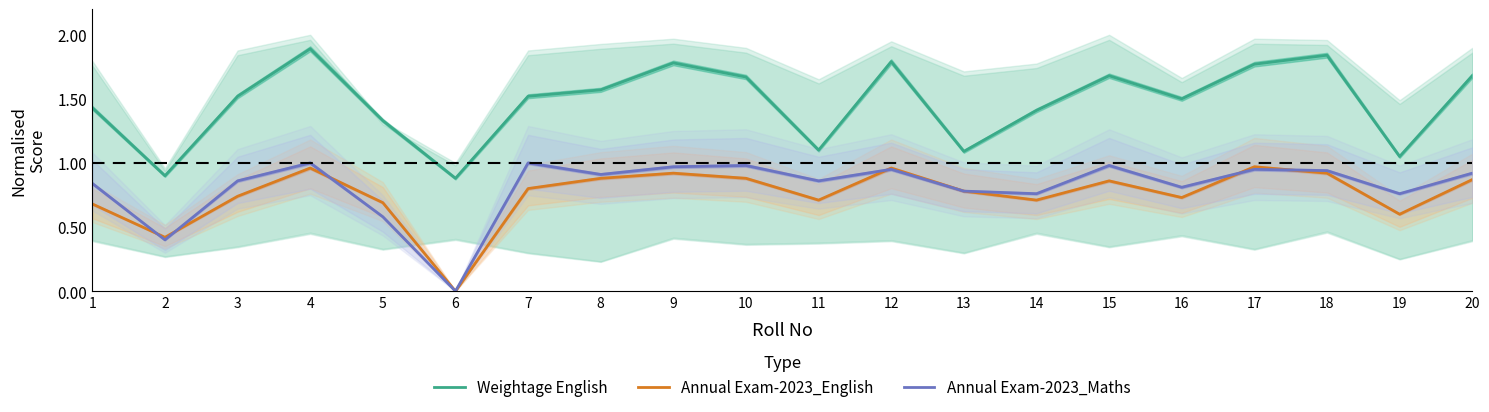

Which label corresponds to the largest value in the chart?

4